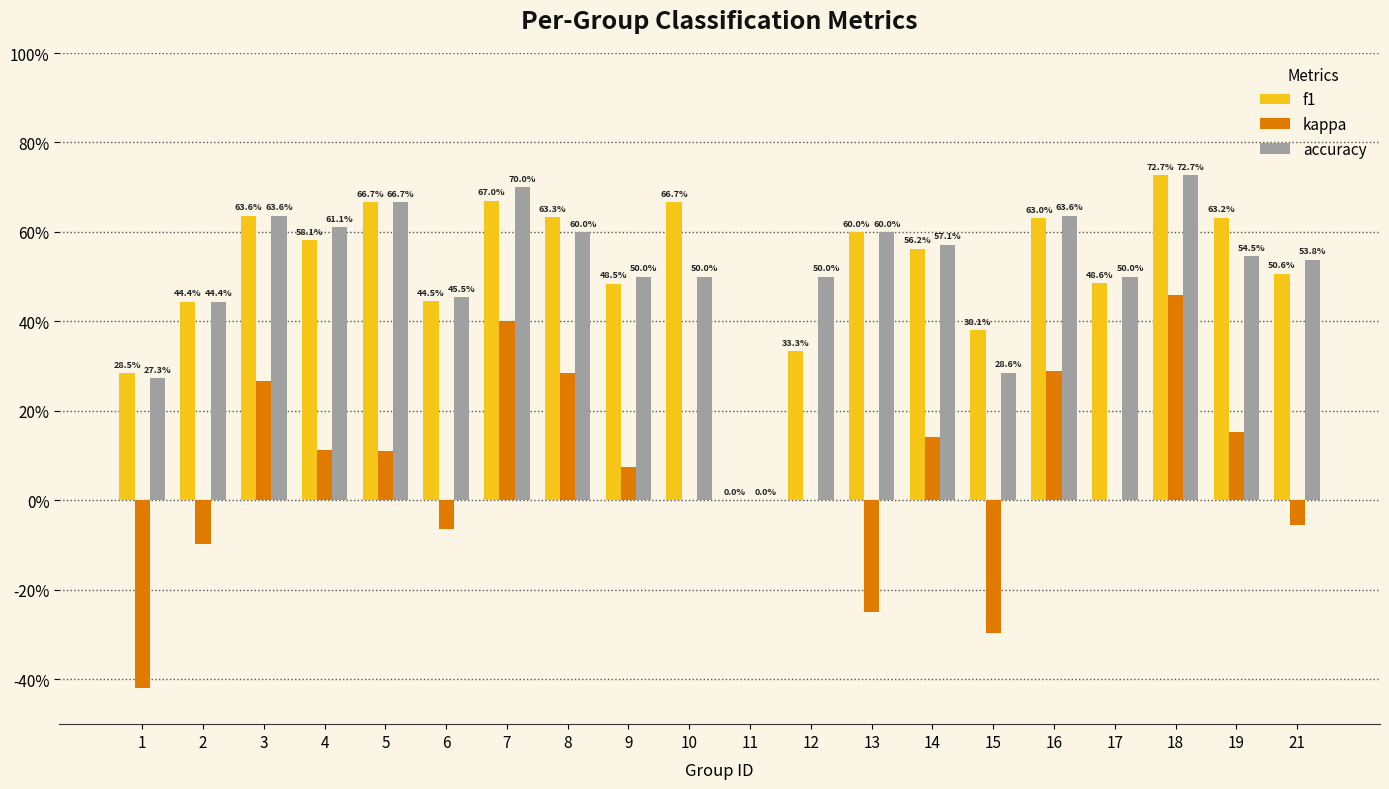

Are the bars horizontal?

No